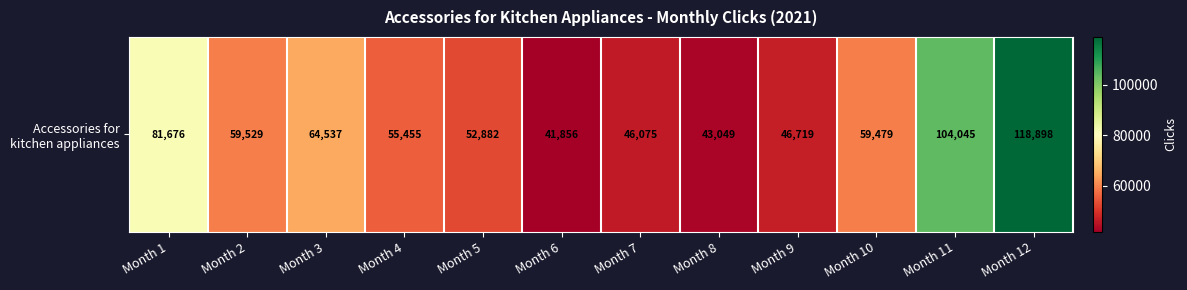

Reading left to right, extract all data points from this chart.

Month 1=81676	Month 2=59529	Month 3=64537	Month 4=55455	Month 5=52882	Month 6=41856	Month 7=46075	Month 8=43049	Month 9=46719	Month 10=59479	Month 11=104045	Month 12=118898